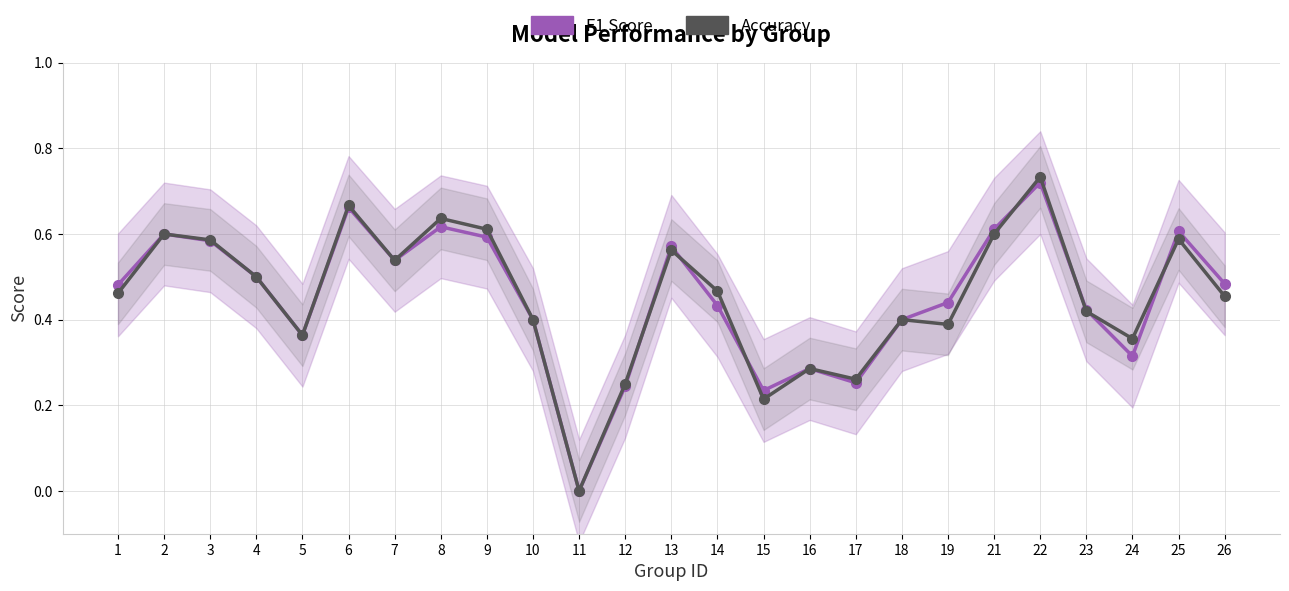

The F1 Score series shows 0.4 at 14. True or false?

True